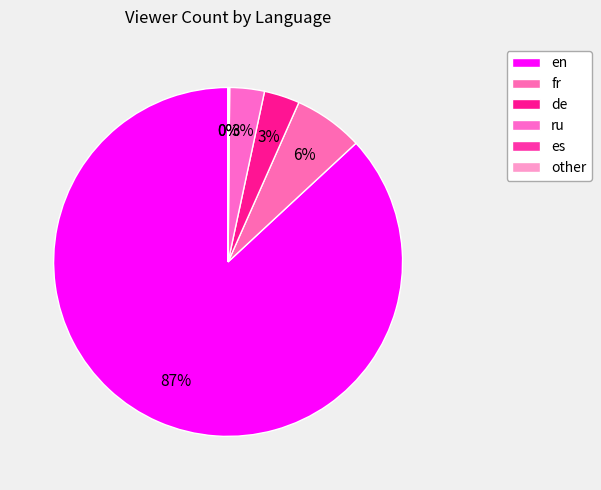

Which category has the biggest portion of the pie?

en